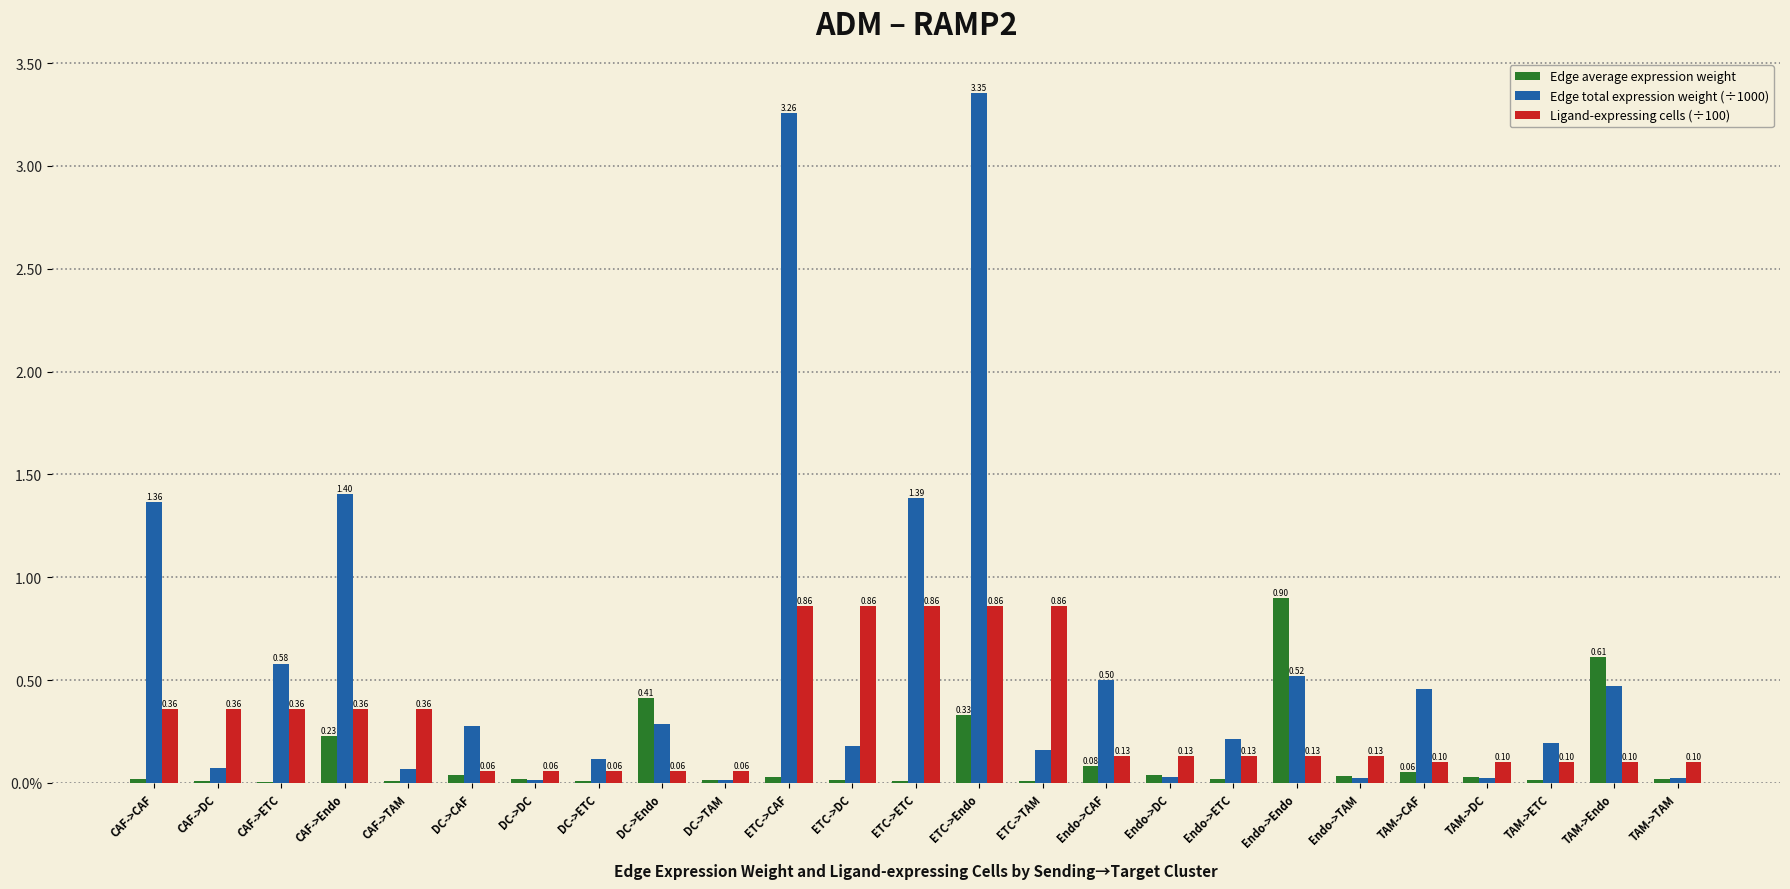

Does the chart contain stacked bars?

No